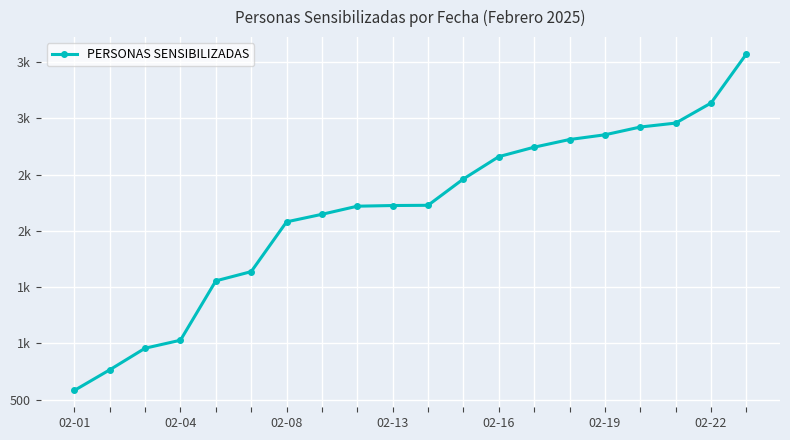

Is this an area chart (filled region under the line)?

No